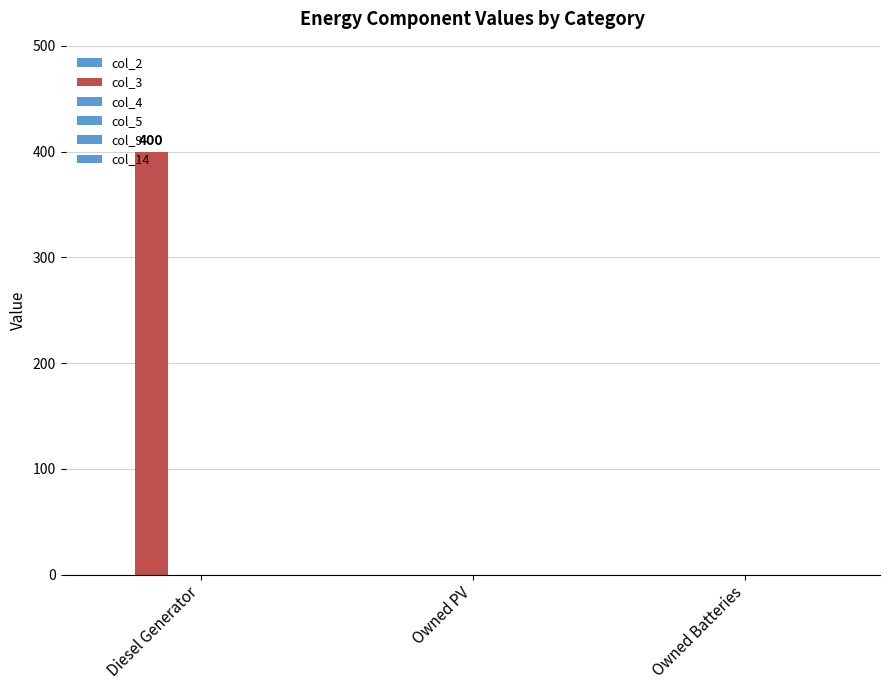

Are the bars horizontal?

No